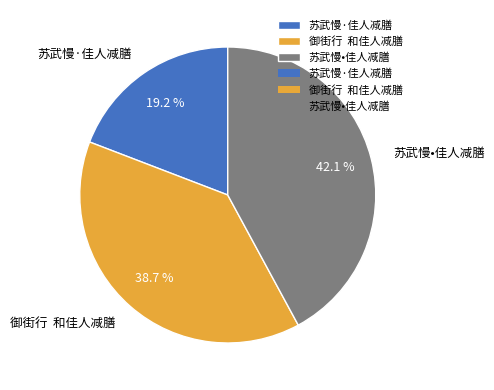

How many slices are in this pie chart?

3